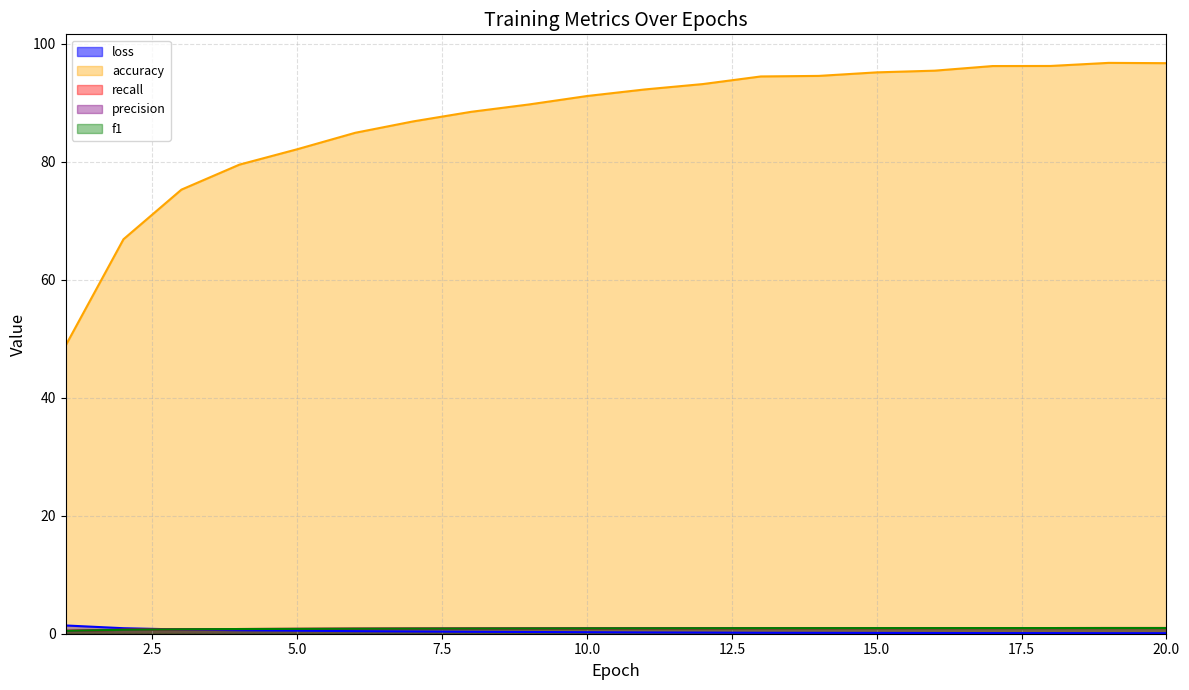

What is the value of the recall point at the 5th from the left?

0.8